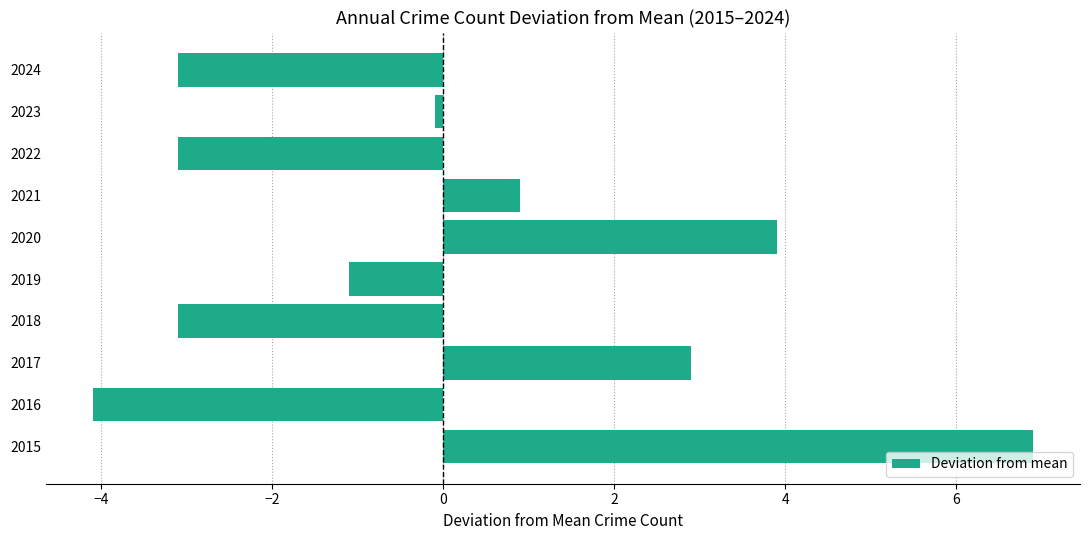

How many distinct data groups are displayed?

1